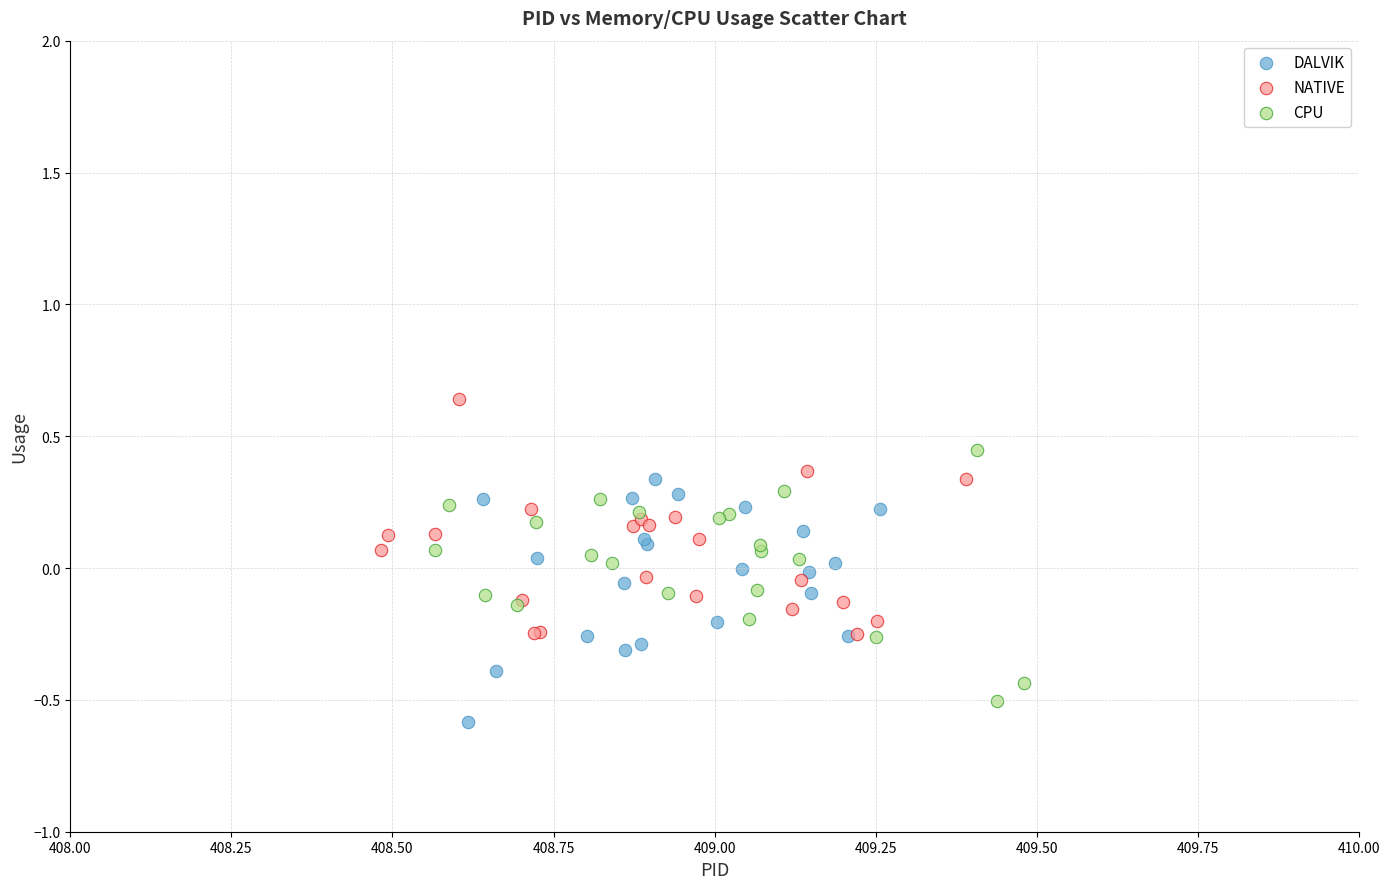

What are all the series names shown in the legend?

DALVIK, NATIVE, CPU